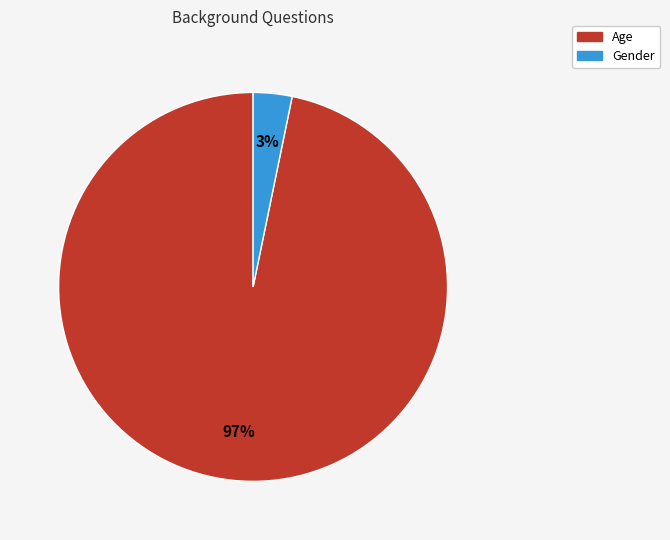

Combined, do Gender and Age account for over 50%?

Yes